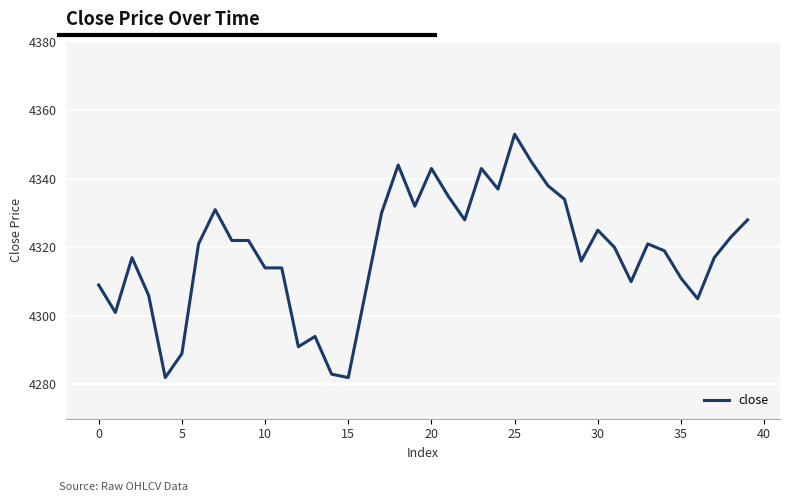

Count the number of data series in this chart.

1